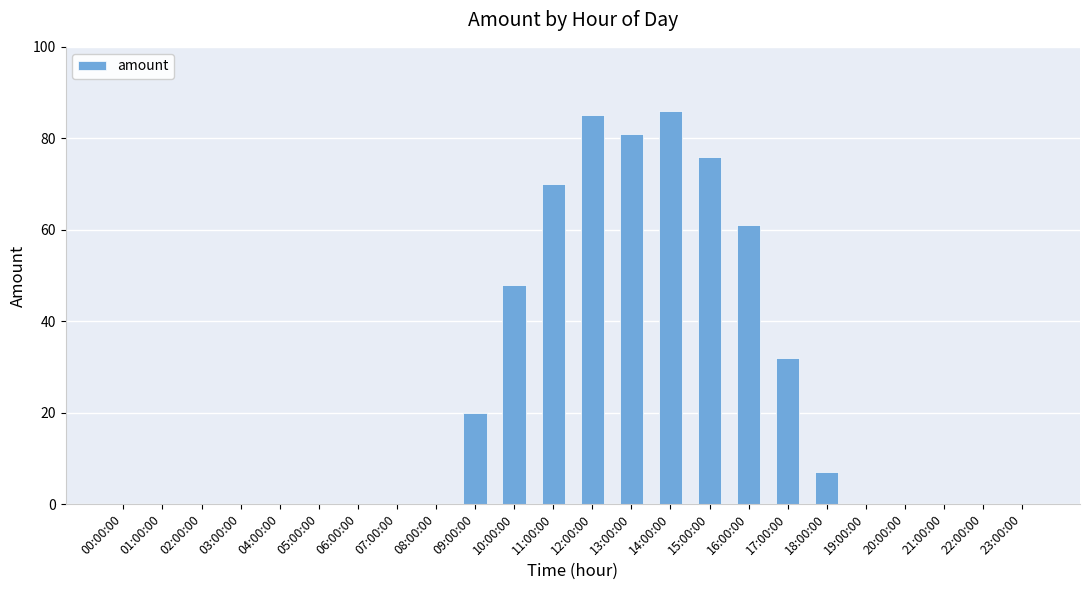

What is the sum of all values?

566